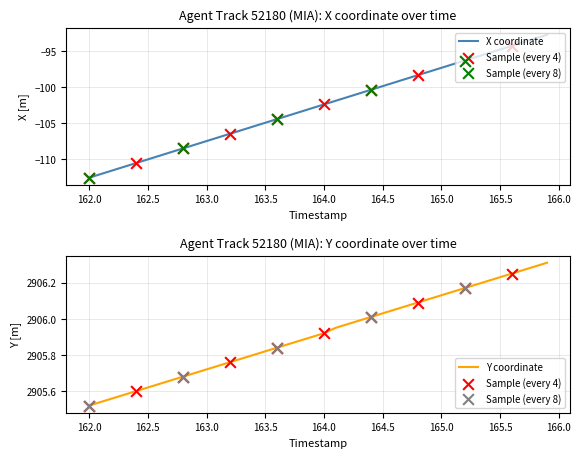

Which series has the largest total across all categories?

Y